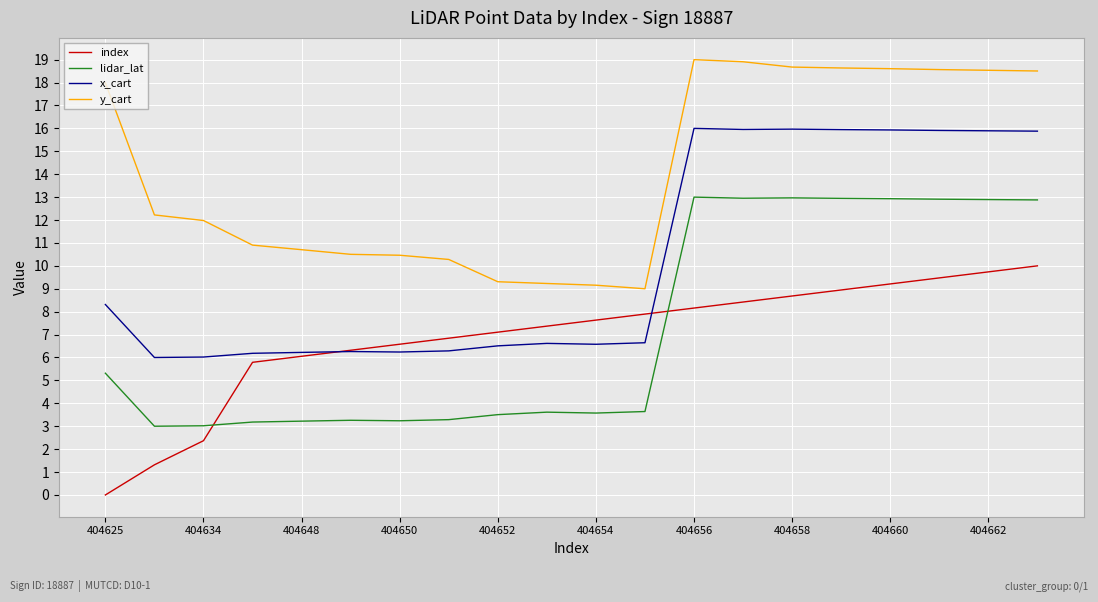

What is the difference between the maximum and minimum values in the x_cart series?

10.0